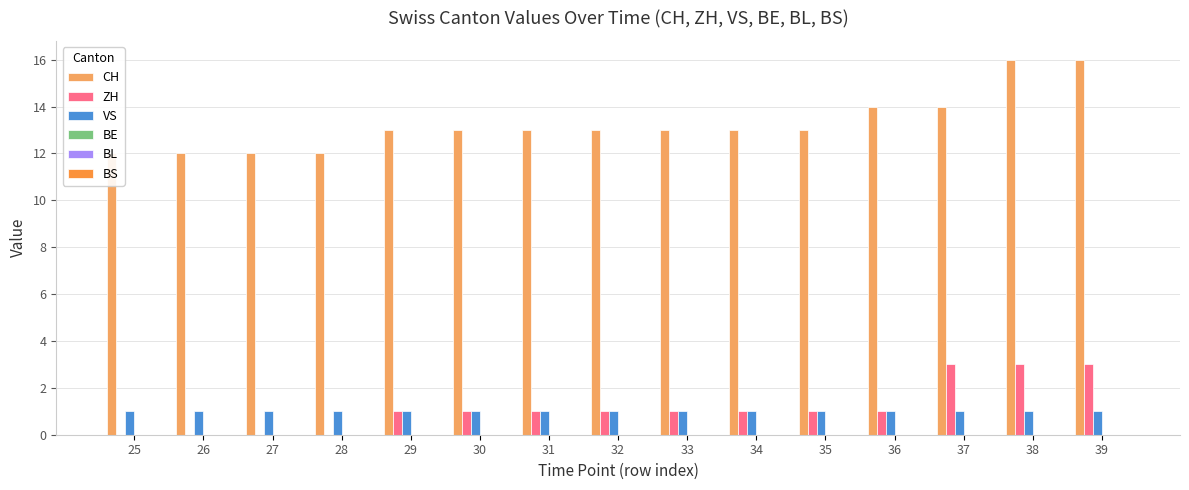

Which has a higher value, 26 or 35?

35